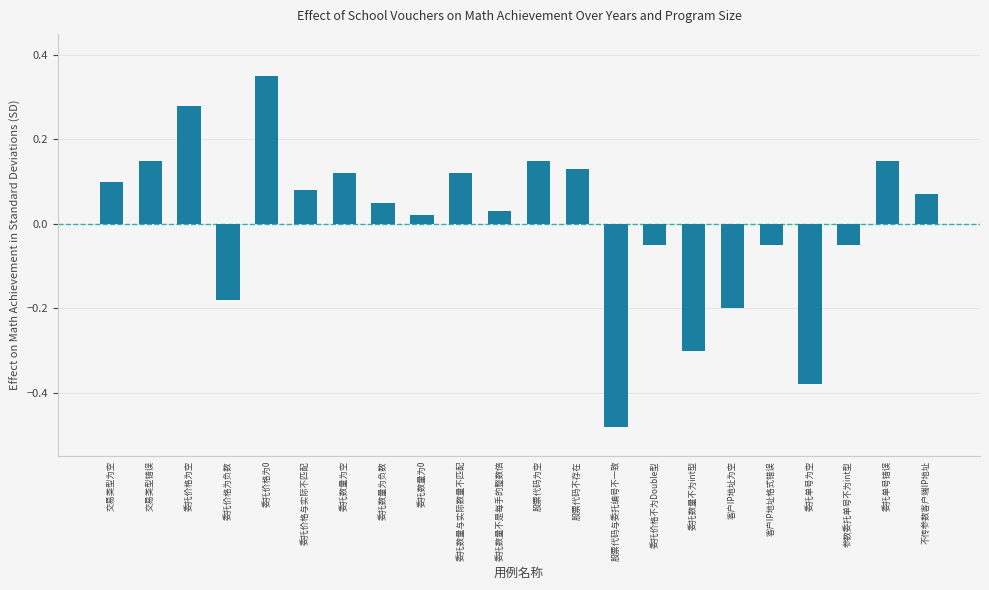

Which has a higher value, 参数委托单号不为int型 or 委托单号为空?

参数委托单号不为int型